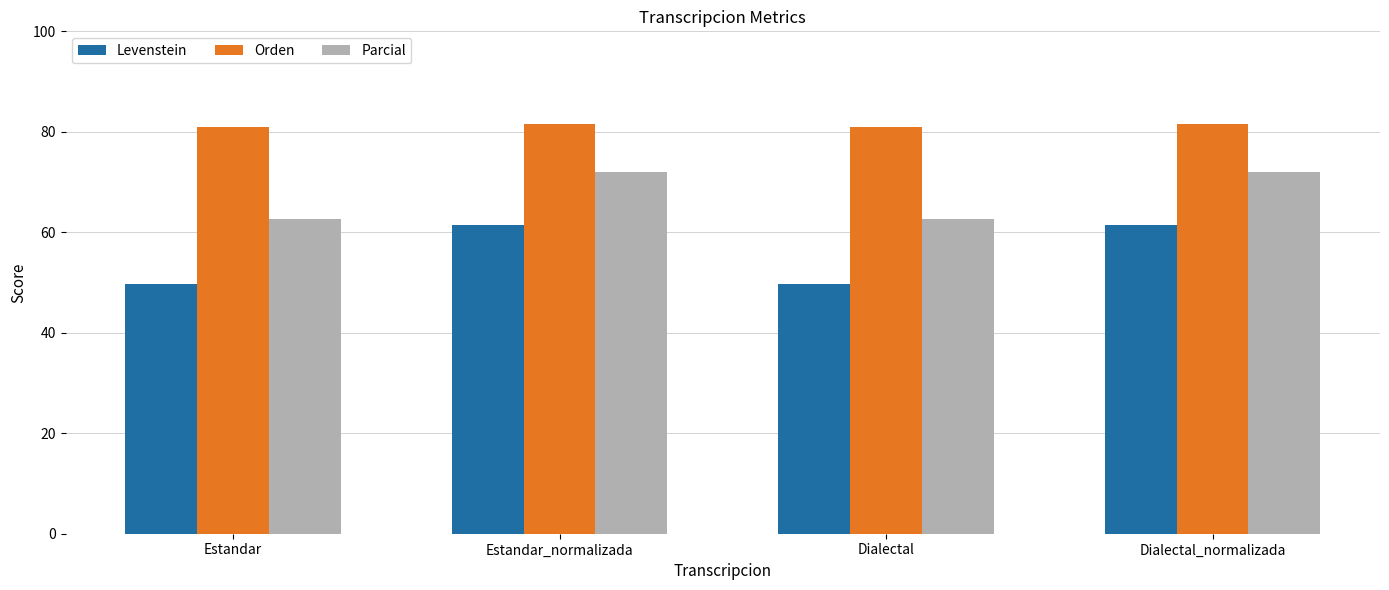

What value does the Levenstein series have at Dialectal?

49.7